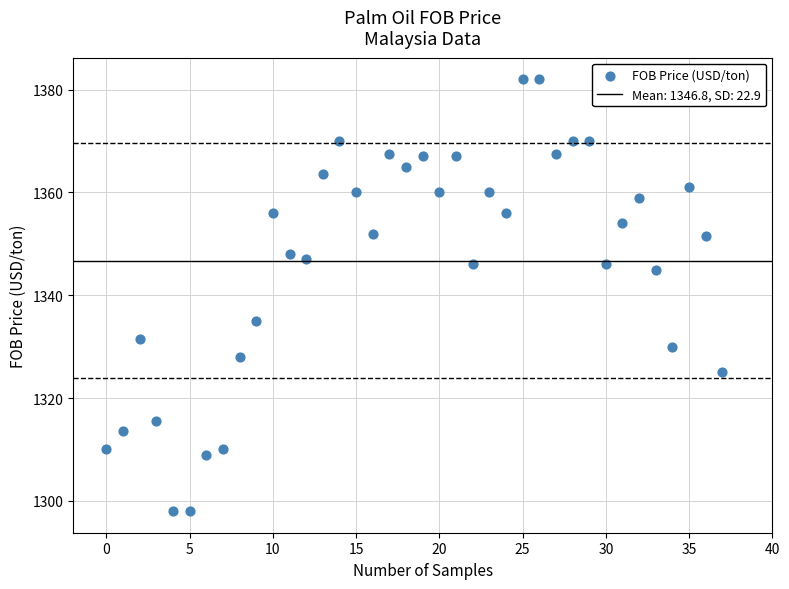

What is the range of Y values (max minus min)?

84.0